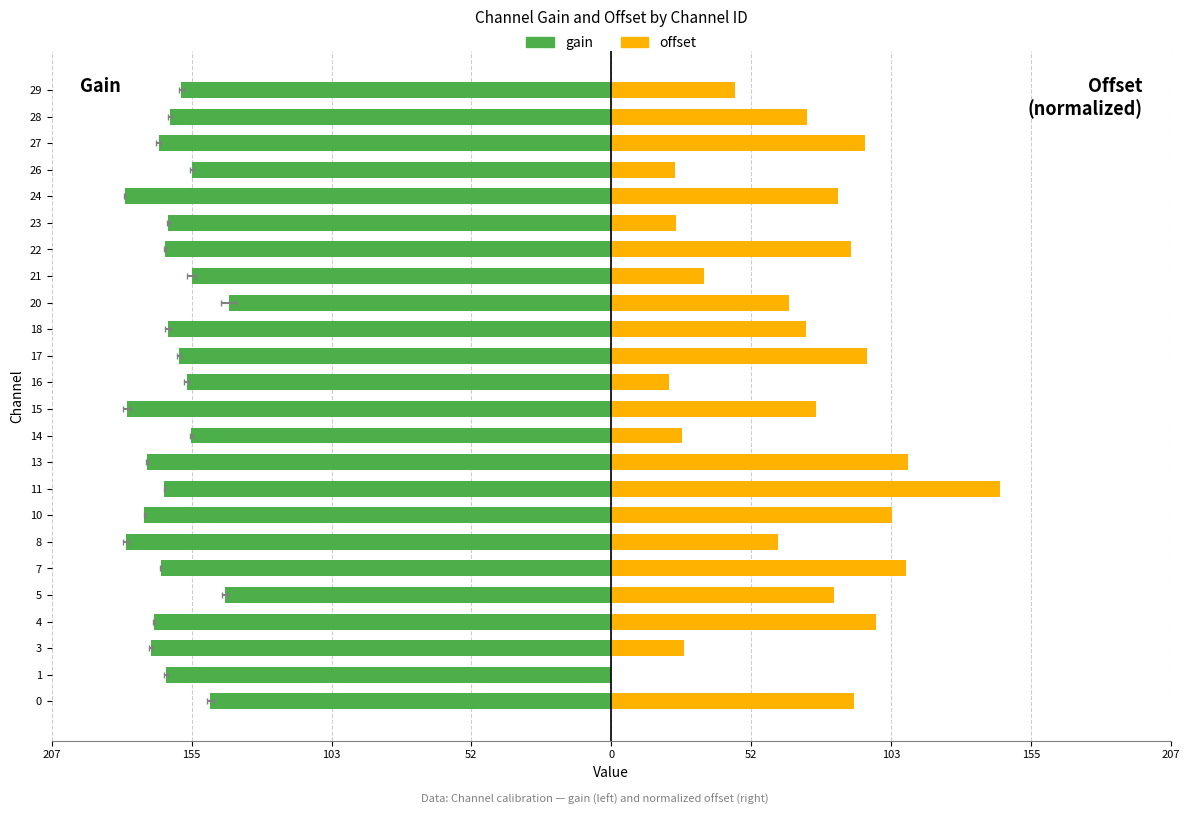

What are all the series names shown in the legend?

gain, offset